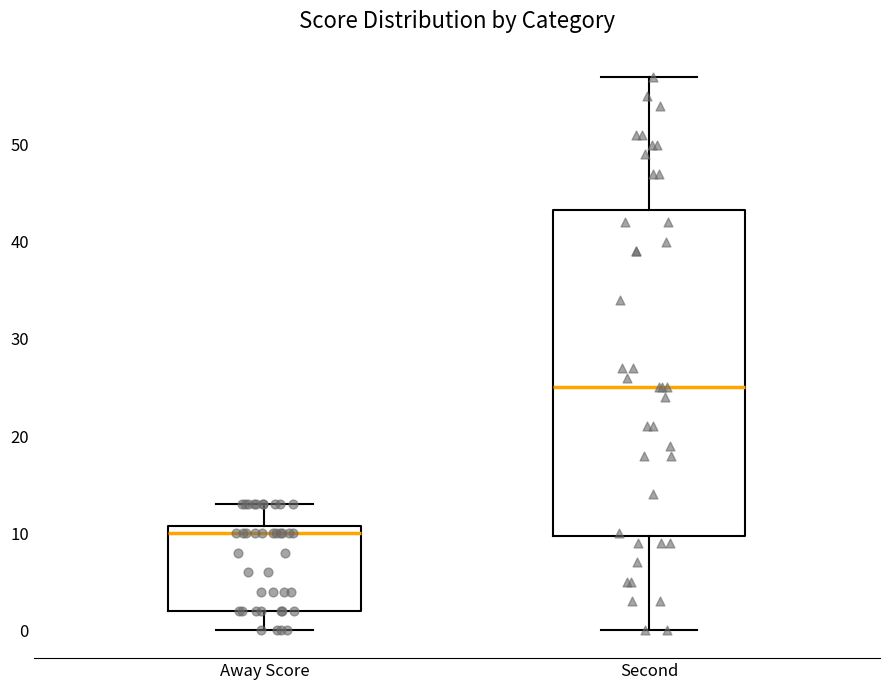

Where does the median line of the box for Away Score sit on the y-axis? The values are not printed on the chart, so give them approximately, as read against the axis.

10